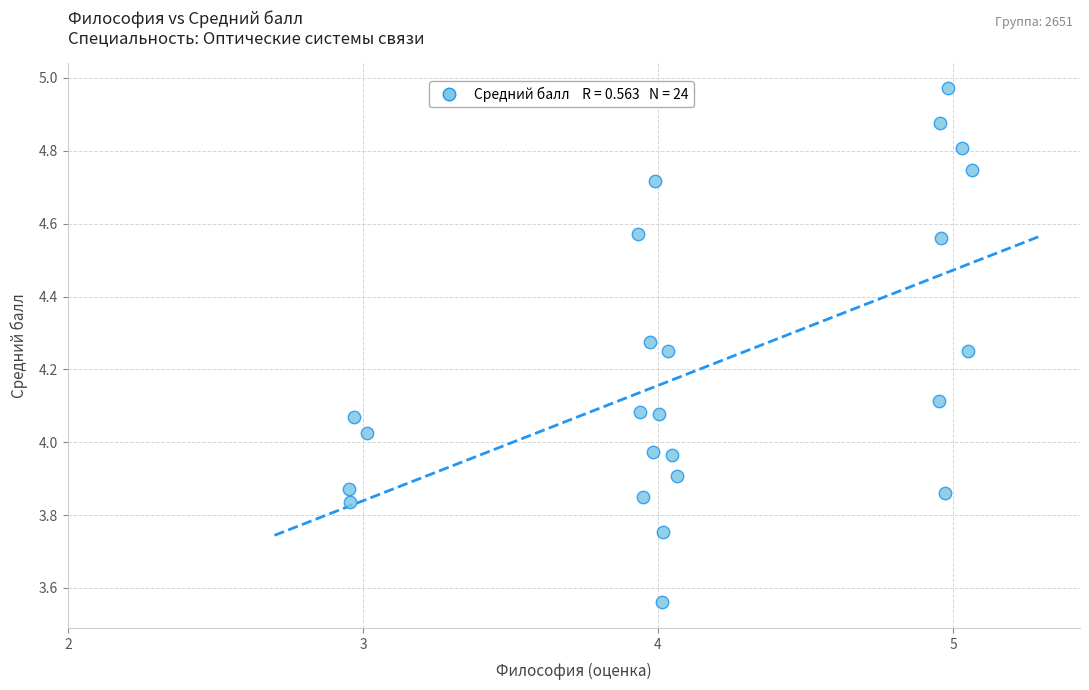

What is the range of Y values (max minus min)?

1.4